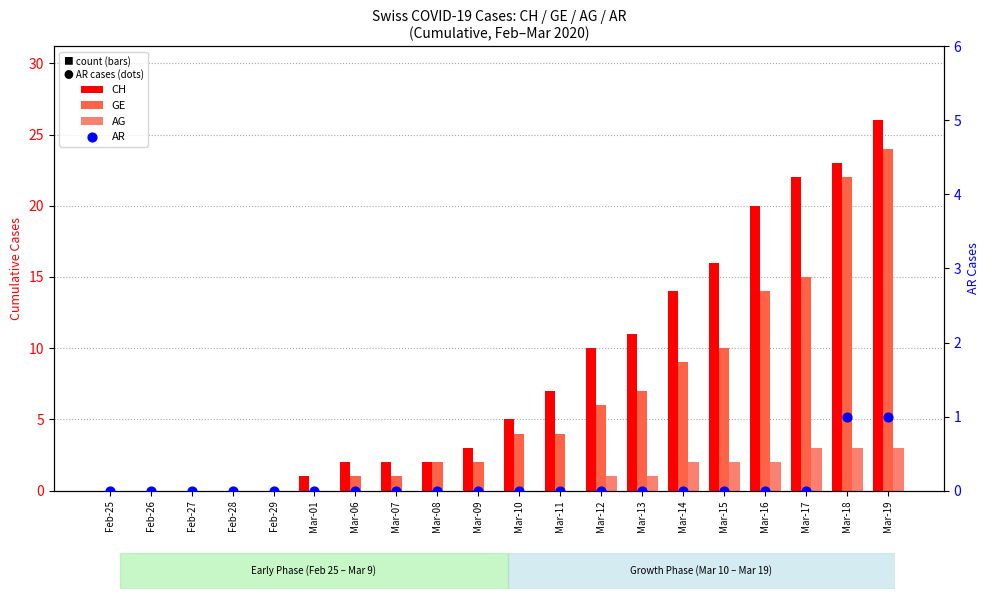

Is the value of AG at Feb-29 greater than the value of GE at Feb-28?

No